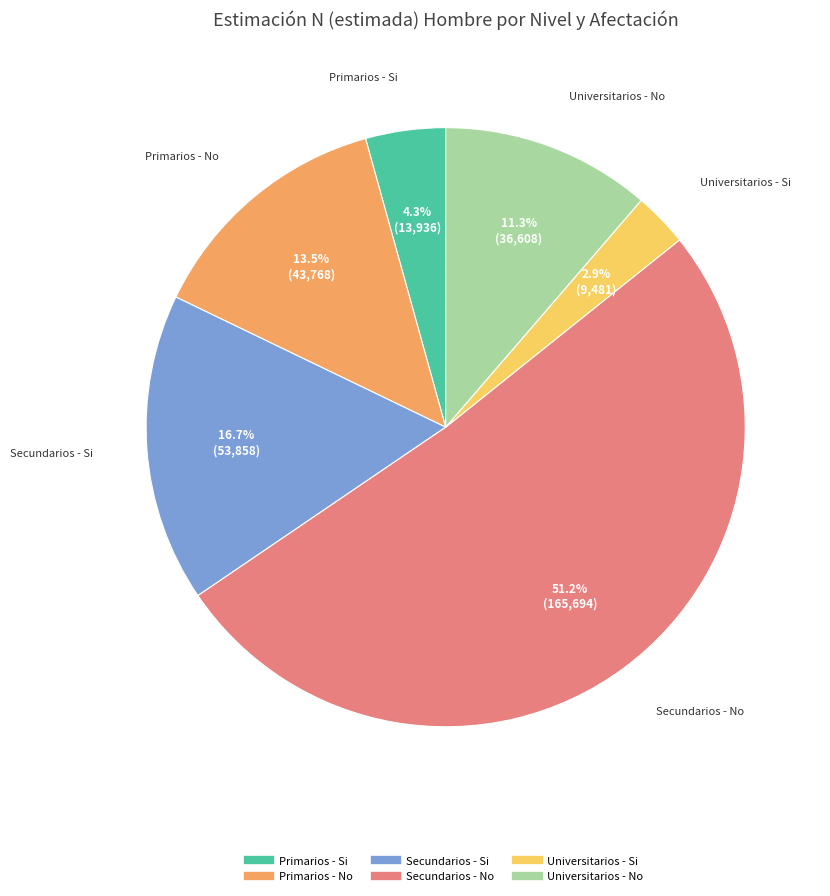

To the nearest percent, what portion does Universitarios - Si represent?

3%